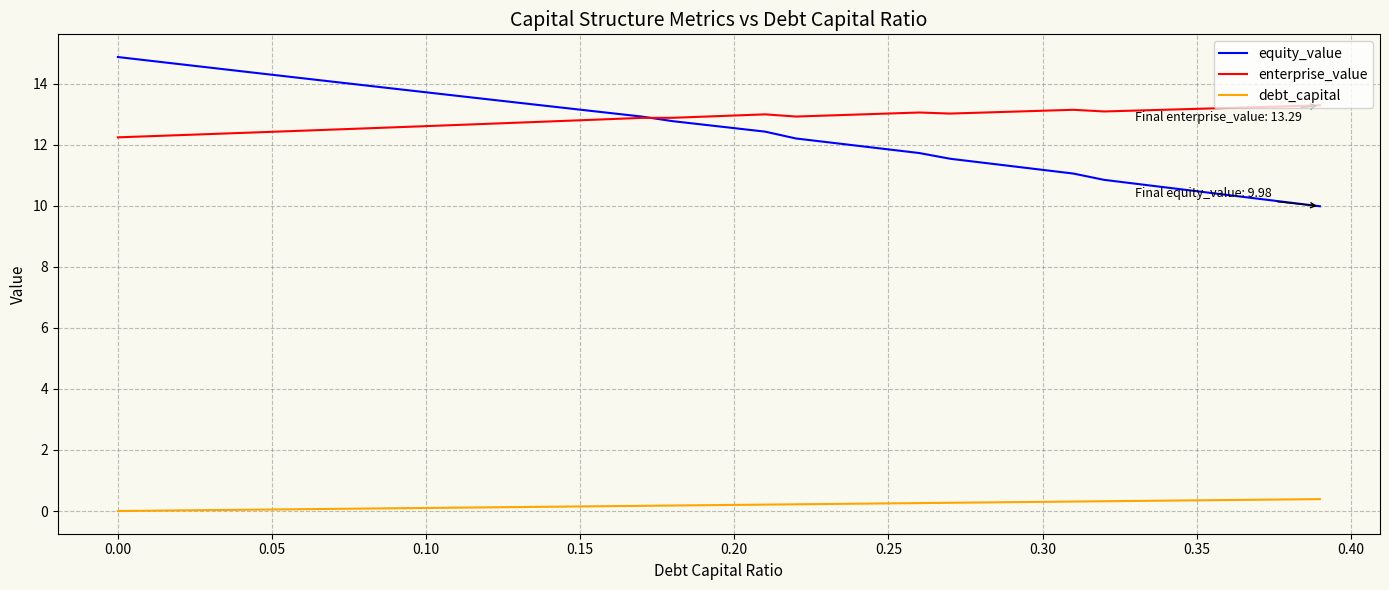

What is the maximum value shown in the chart?

14.9